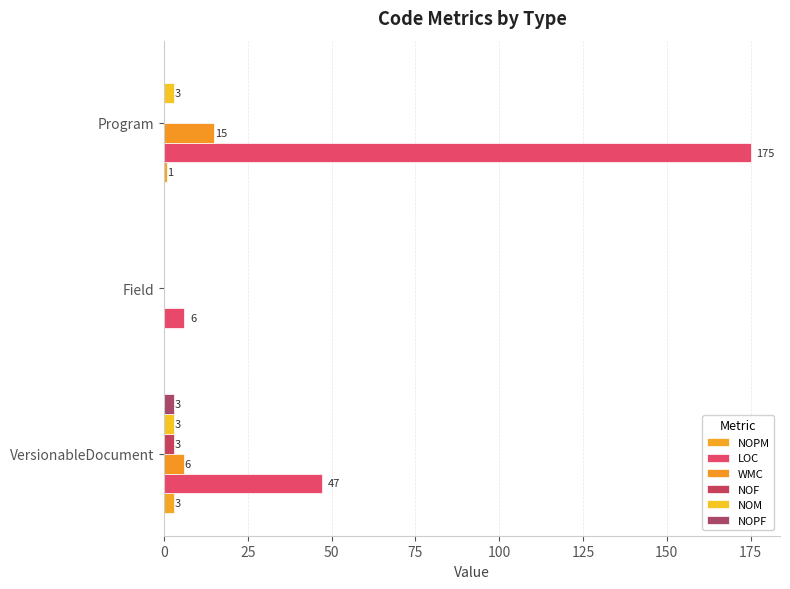

At which category is the sum across all series the highest?

Program